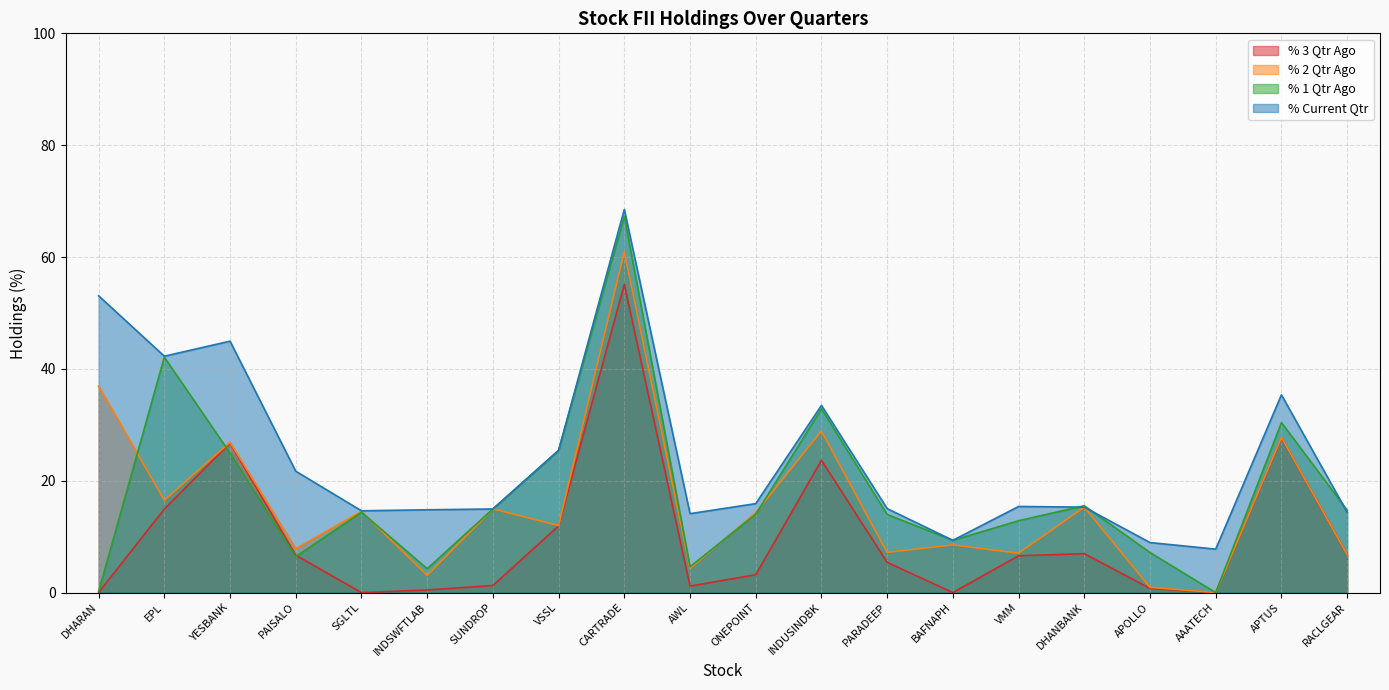

At which label is % 3 Qtr Ago closest to 27?

YESBANK